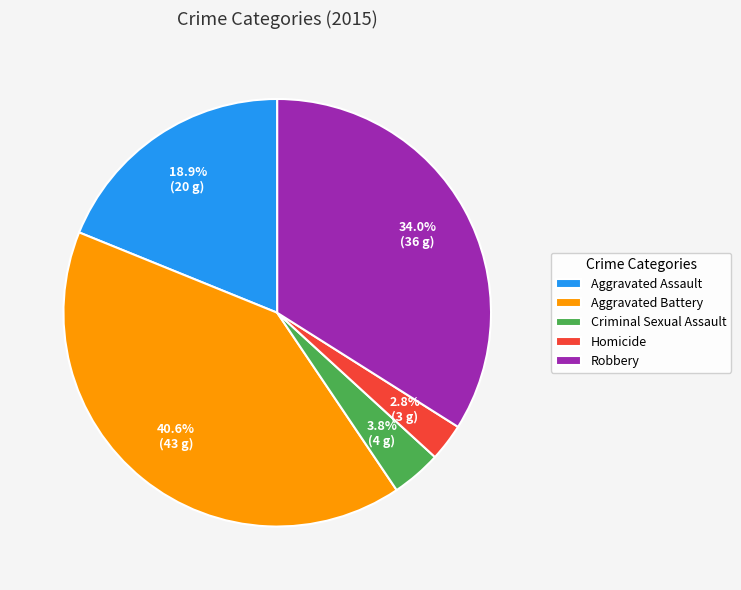

Approximately how many times larger is the value at Criminal Sexual Assault compared to Aggravated Assault?

0.2